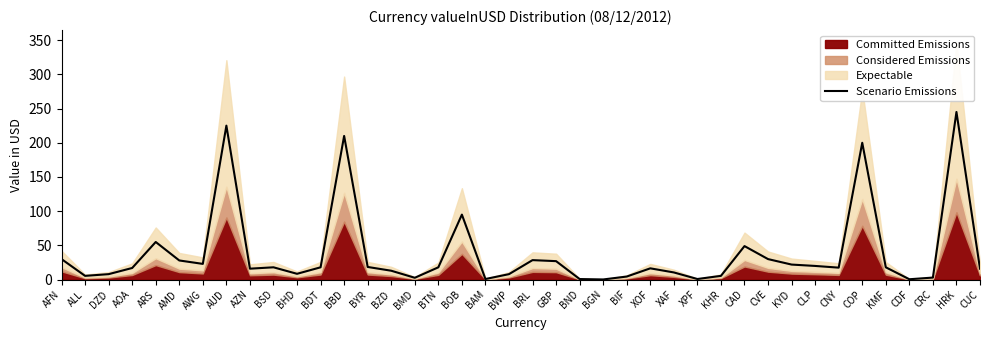

At which label does the data first exceed 18?

AFN